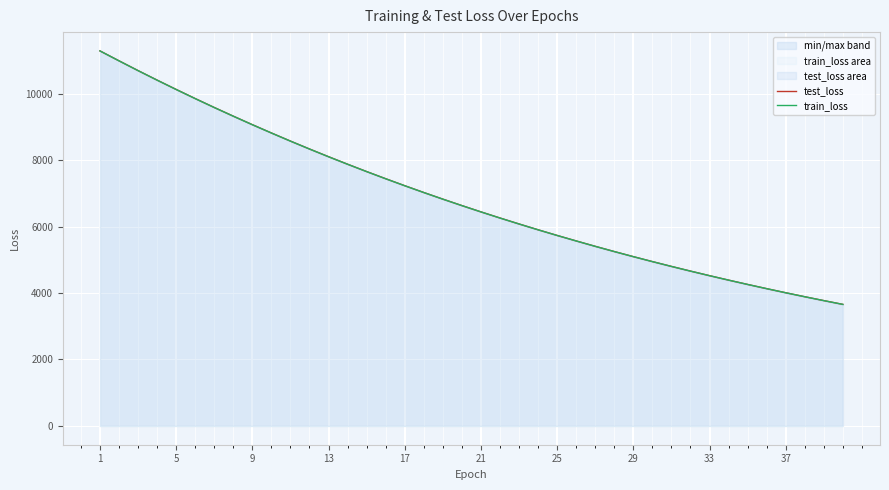

Which series has the widest spread of values?

test_loss